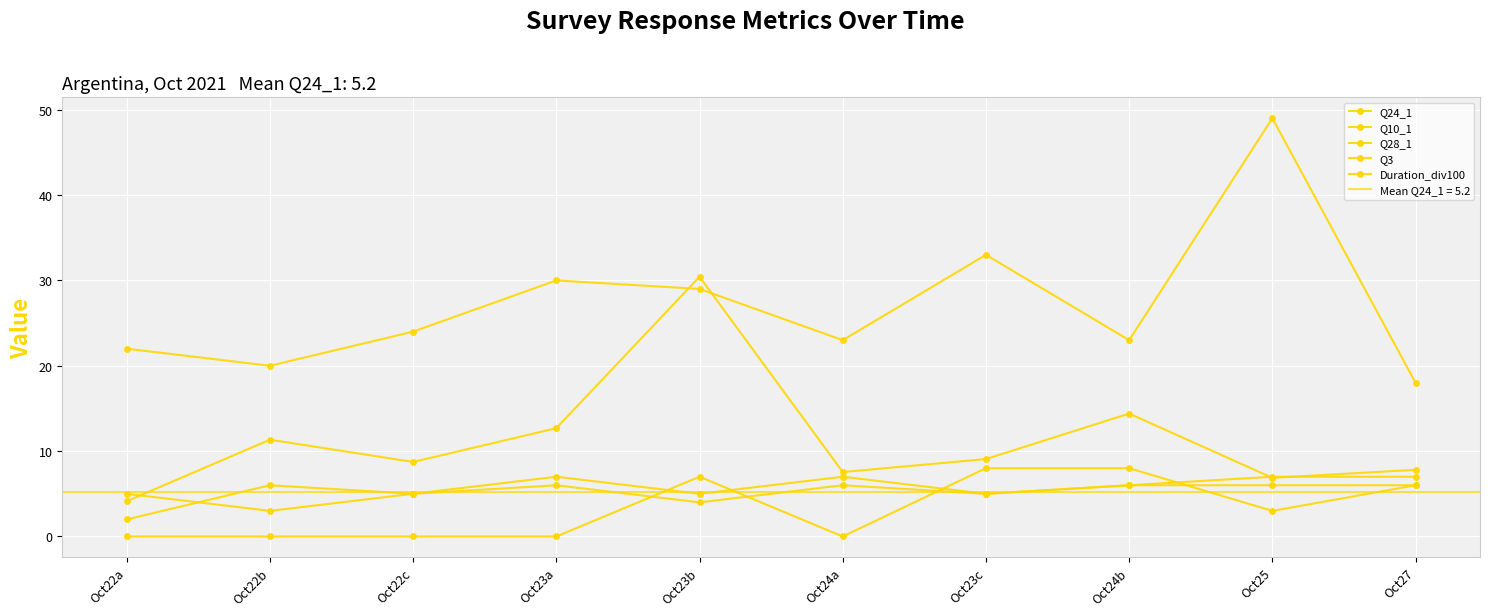

Rank the categories by Duration_div100 value from highest to lowest.

Oct23b, Oct24b, Oct23a, Oct22b, Oct23c, Oct22c, Oct27, Oct24a, Oct25, Oct22a